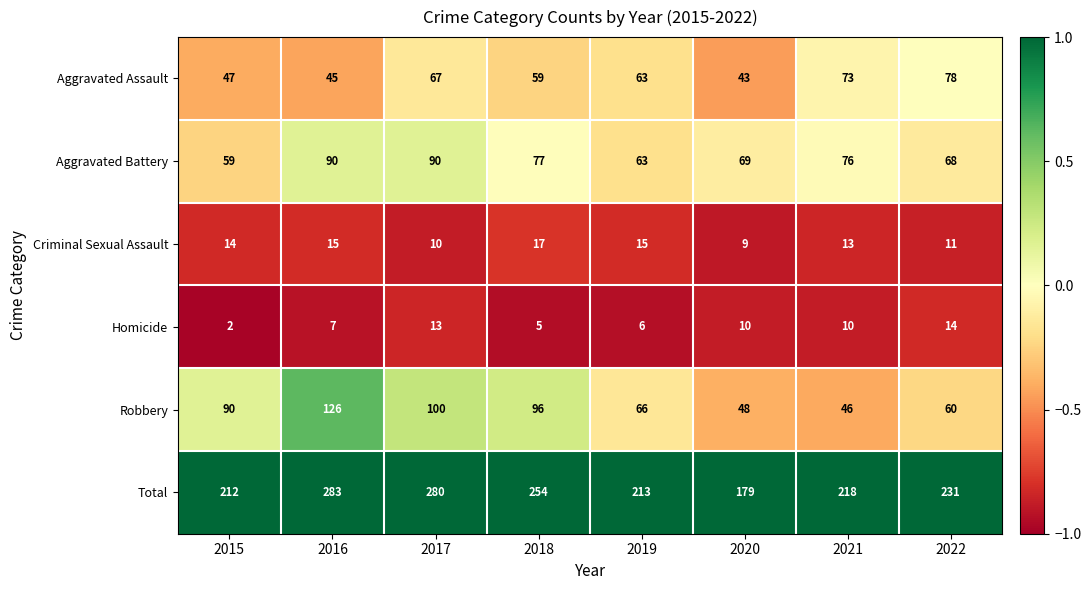

Which series has the largest range (max minus min)?

Total